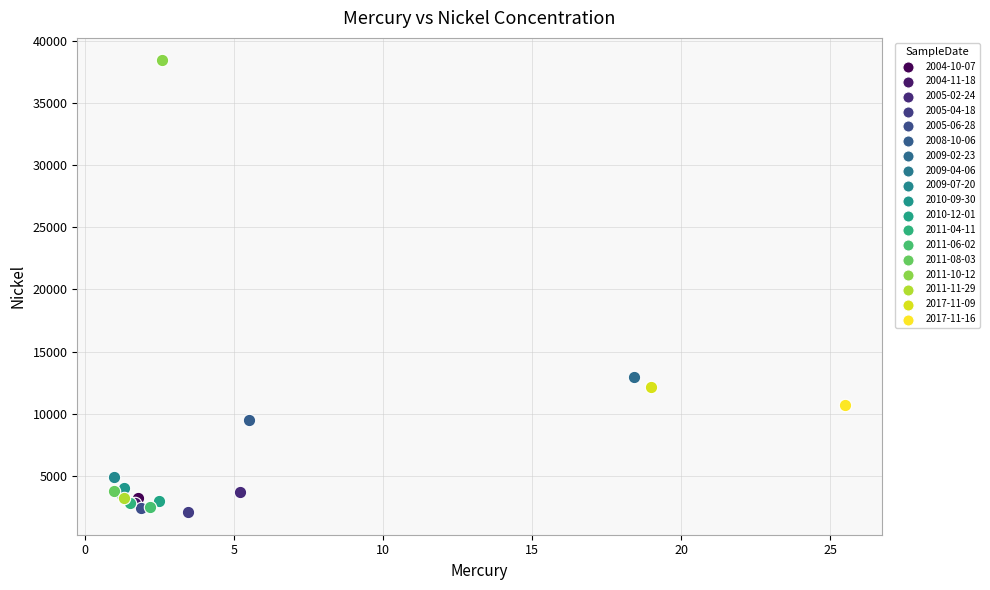

Which series reaches the maximum Y coordinate?

2011-10-12